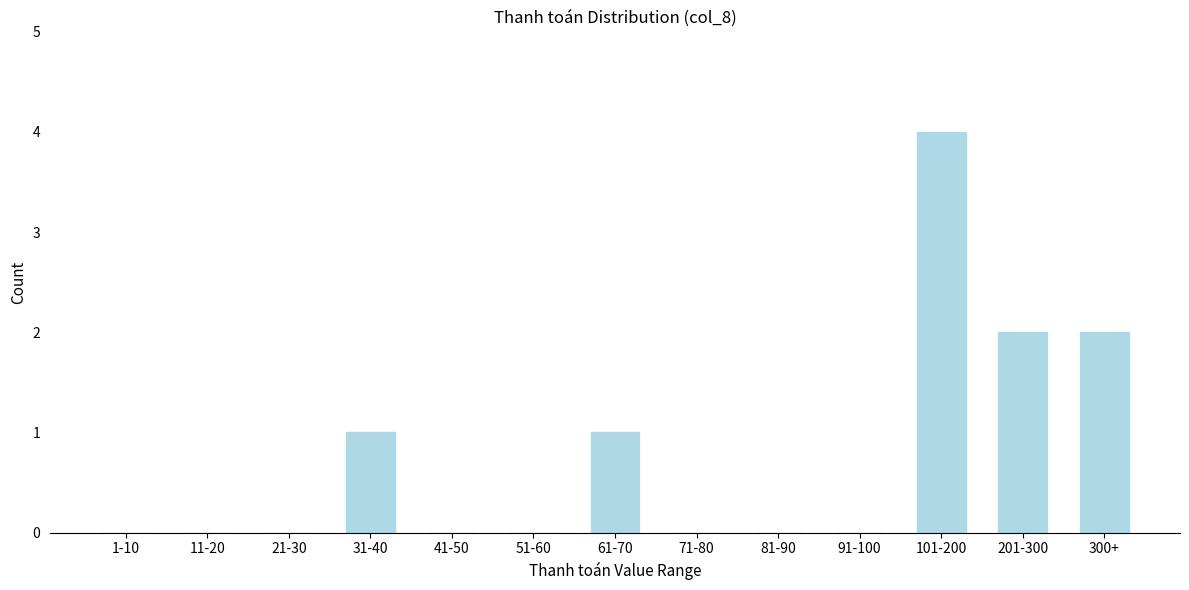

Reading left to right, extract all data points from this chart.

1-10=0	11-20=0	21-30=0	31-40=1	41-50=0	51-60=0	61-70=1	71-80=0	81-90=0	91-100=0	101-200=4	201-300=2	300+=2